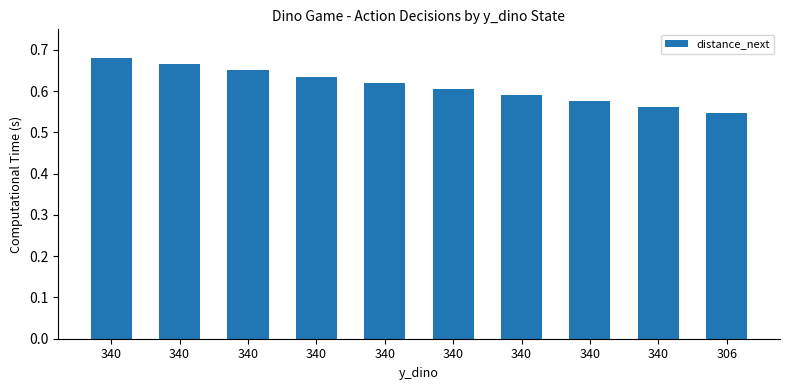

True or false: the data shows 0.6 at 340.

True